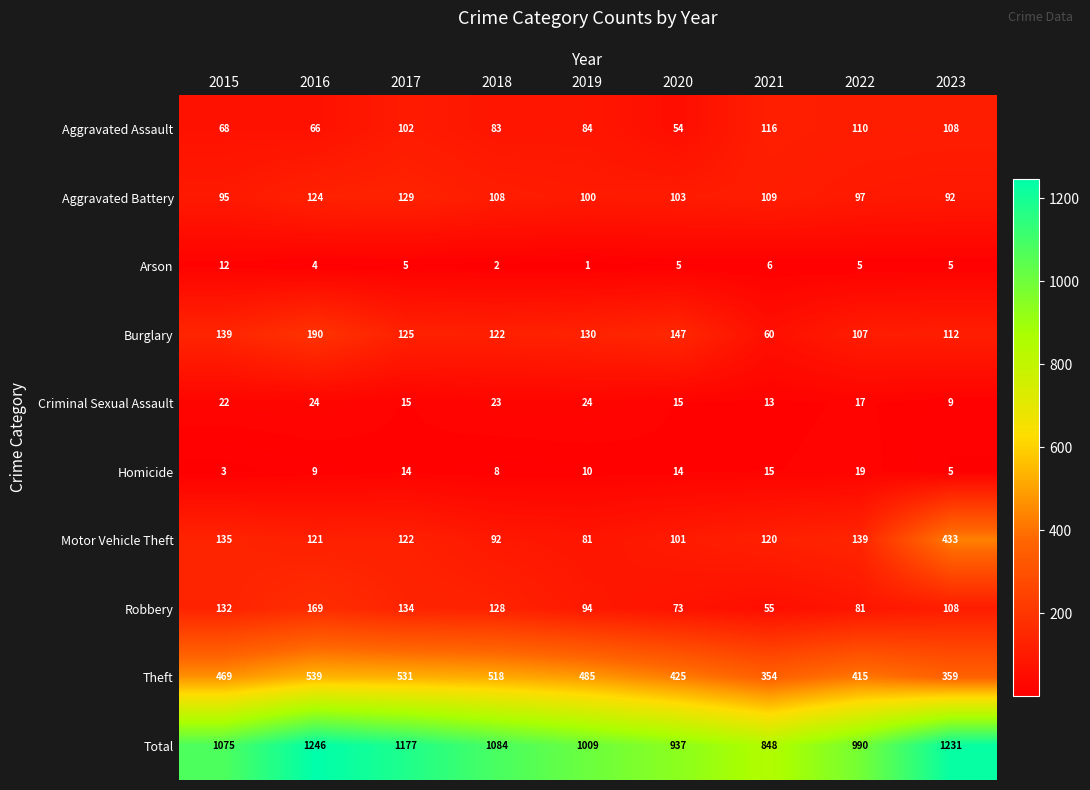

Rank the series at 2021 from lowest to highest value.

Arson, Criminal Sexual Assault, Homicide, Robbery, Burglary, Aggravated Battery, Aggravated Assault, Motor Vehicle Theft, Theft, Total